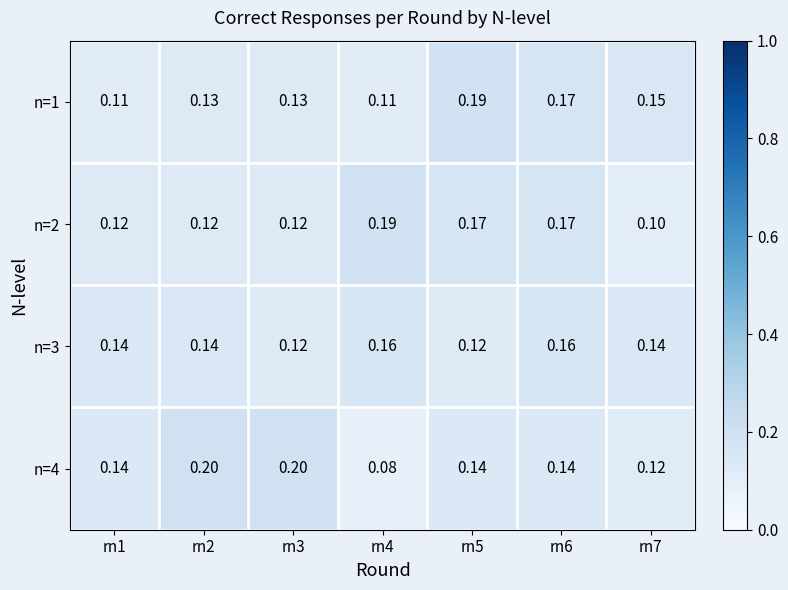

Is the value of n=3 at rn4 greater than the value of n=1 at rn4?

Yes